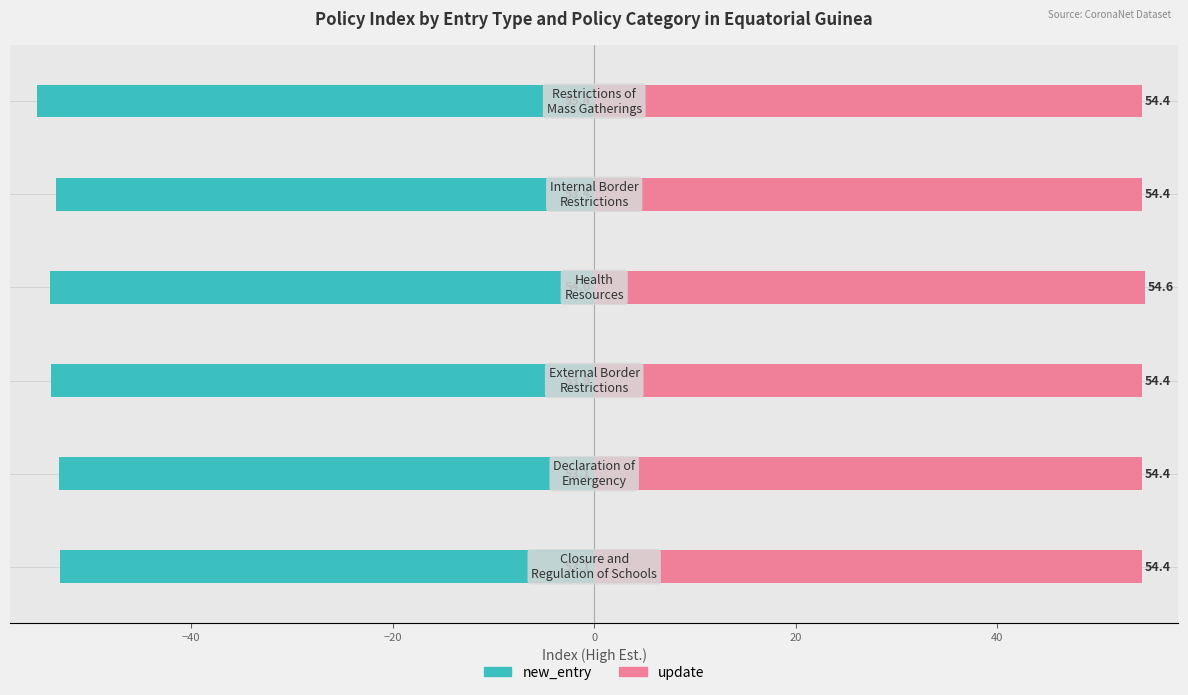

Rank the series by their average value, from highest to lowest.

update, new_entry